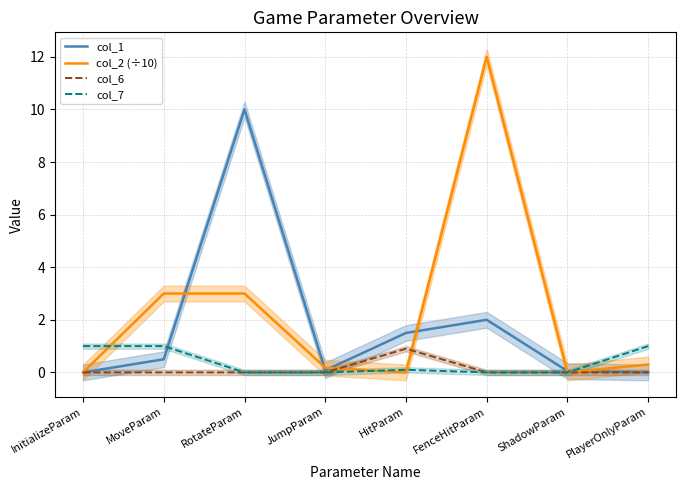

True or false: col_6 has a value of 0.0 at FenceHitParam.

True